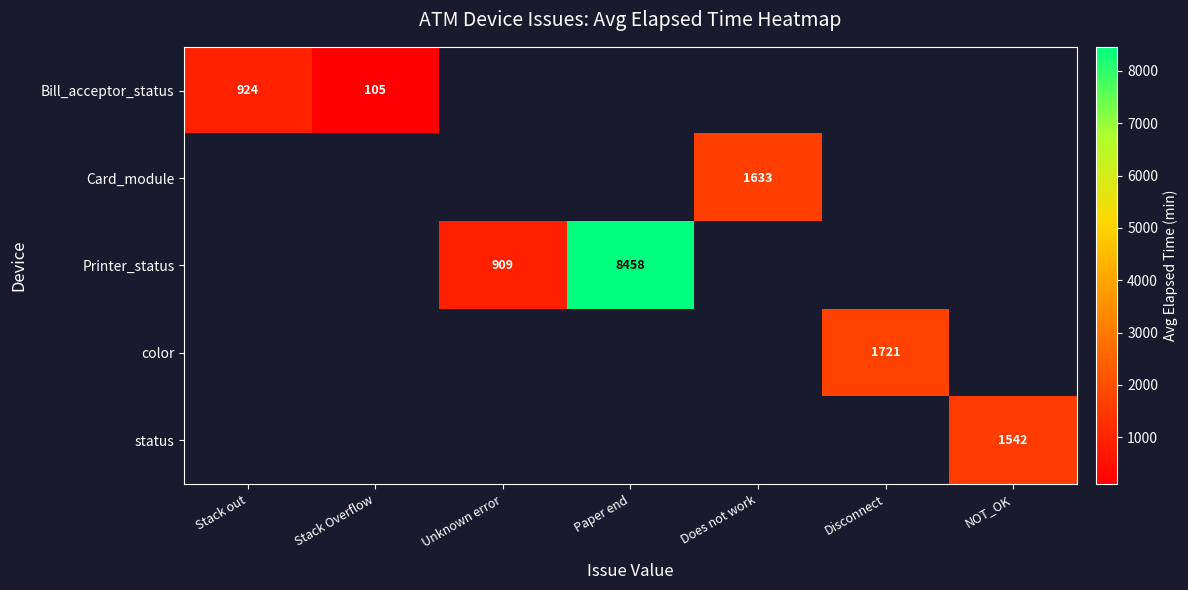

What is the greatest value displayed?

8458.5